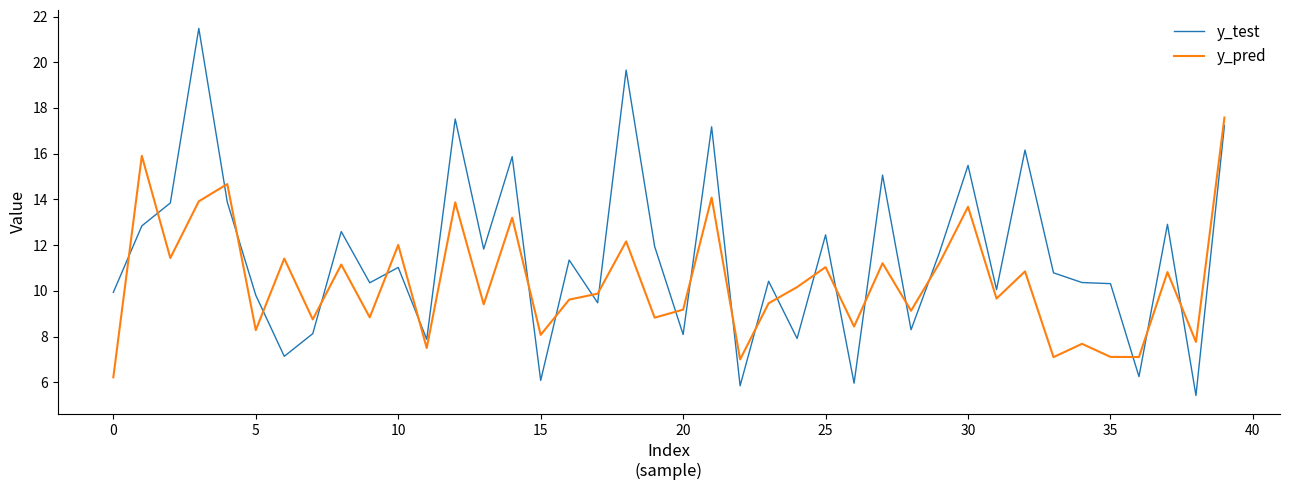

Which series has the largest total across all categories?

y_test